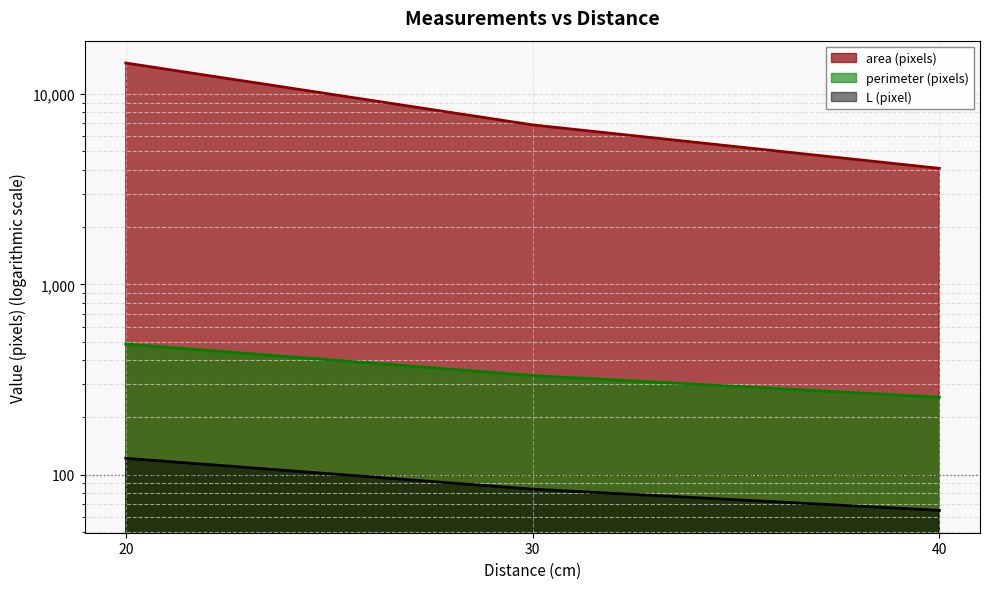

Which label corresponds to the largest value in the chart?

20